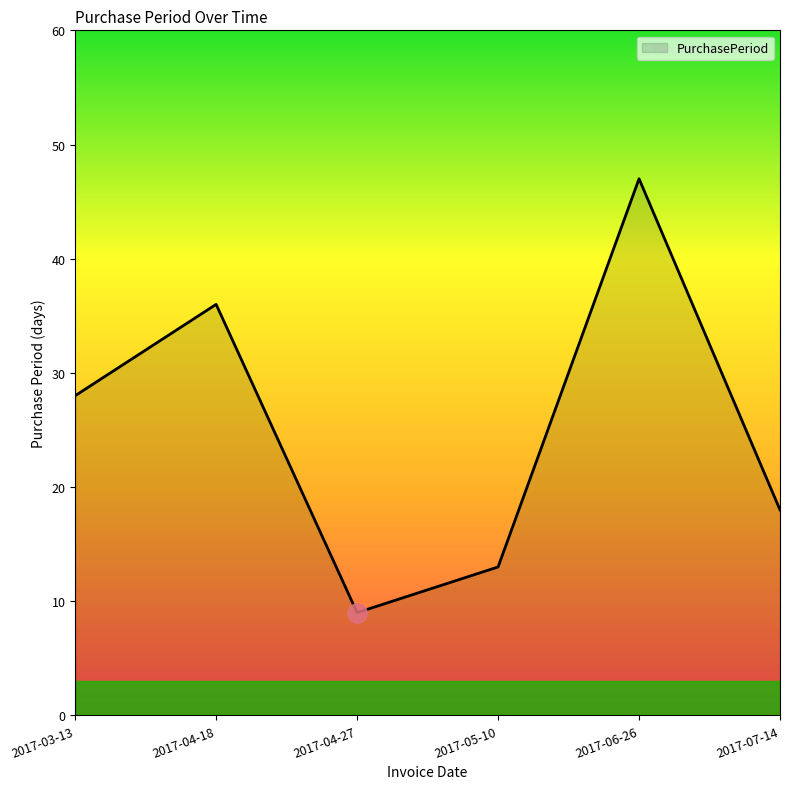

Reading left to right, what are all the values shown in this chart?

28	36	9	13	47	18